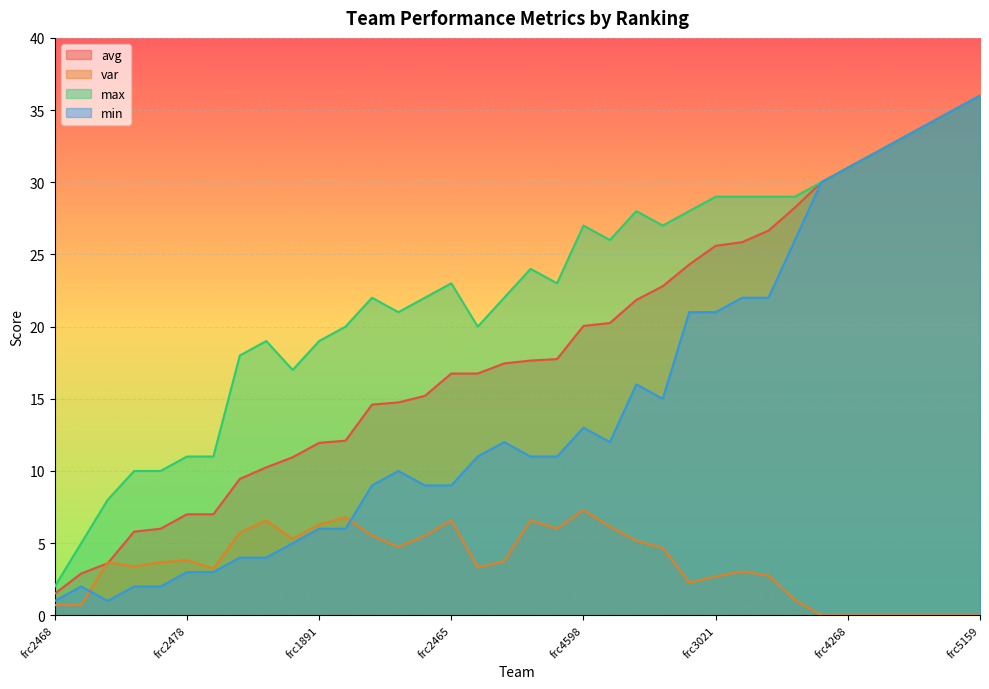

List the series in order of their overall mean, highest first.

max, avg, min, var